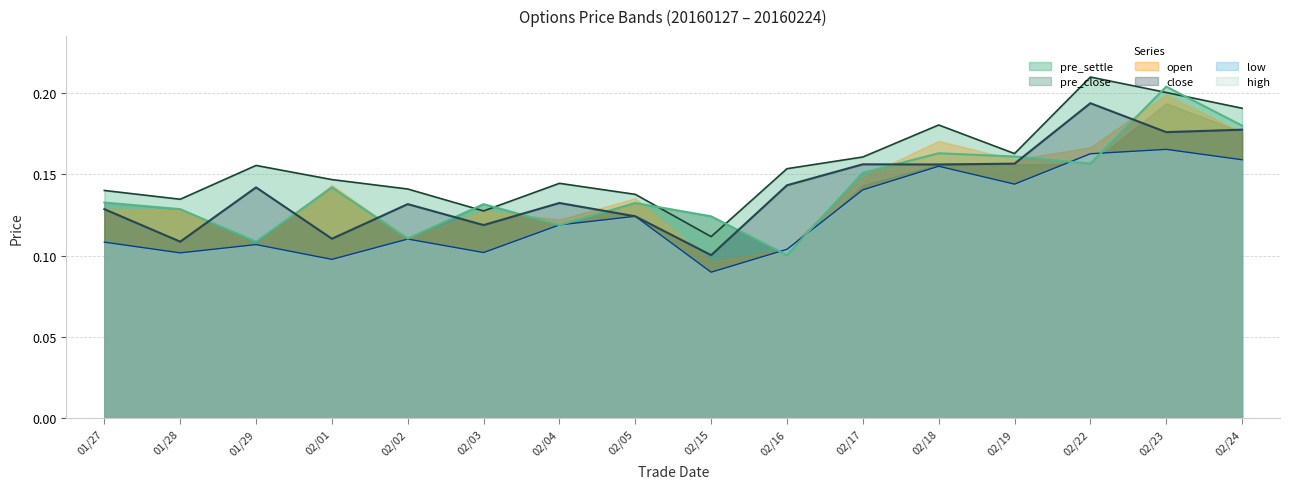

Where is close nearest to the value 0?

02/15